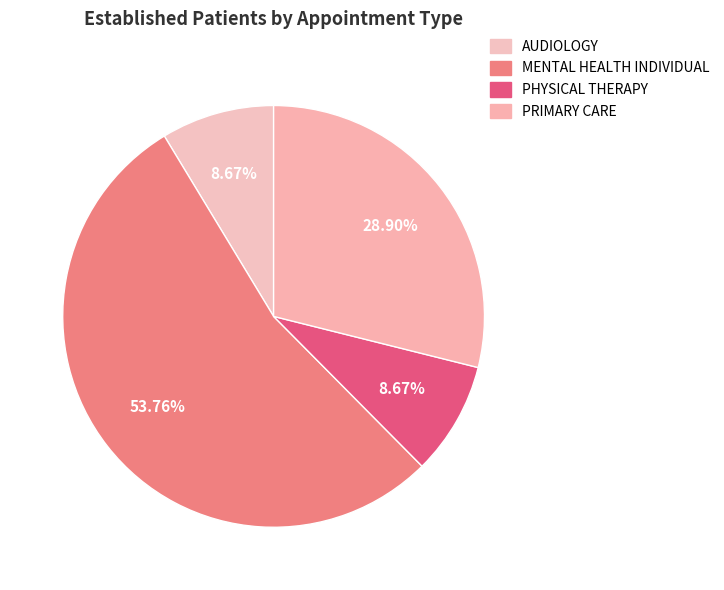

The MENTAL HEALTH INDIVIDUAL slice represents 54% of the pie. True or false?

True